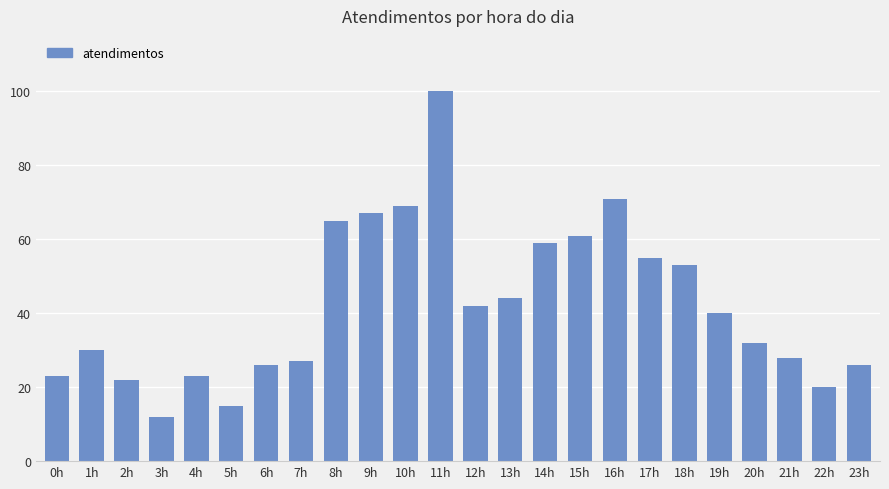

True or false: the data shows 23 at 0h.

True